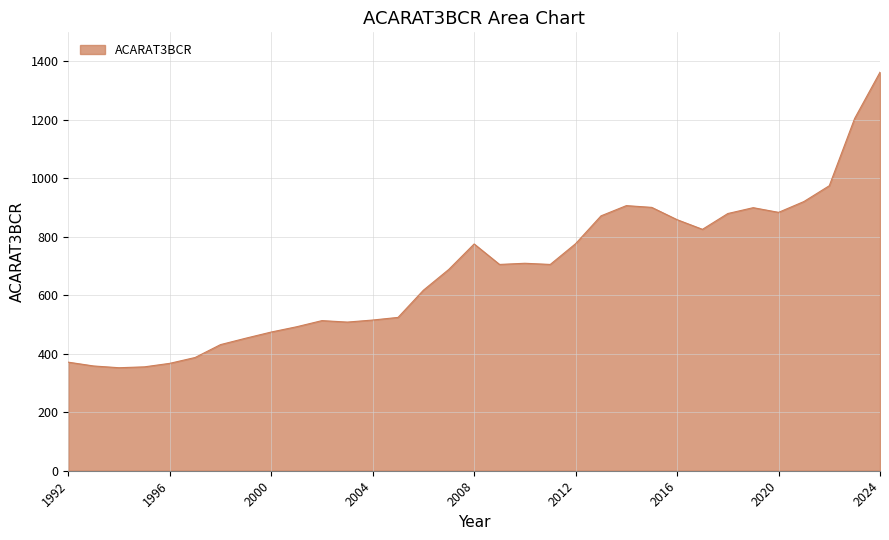

What is the difference between the maximum and minimum values?

1010